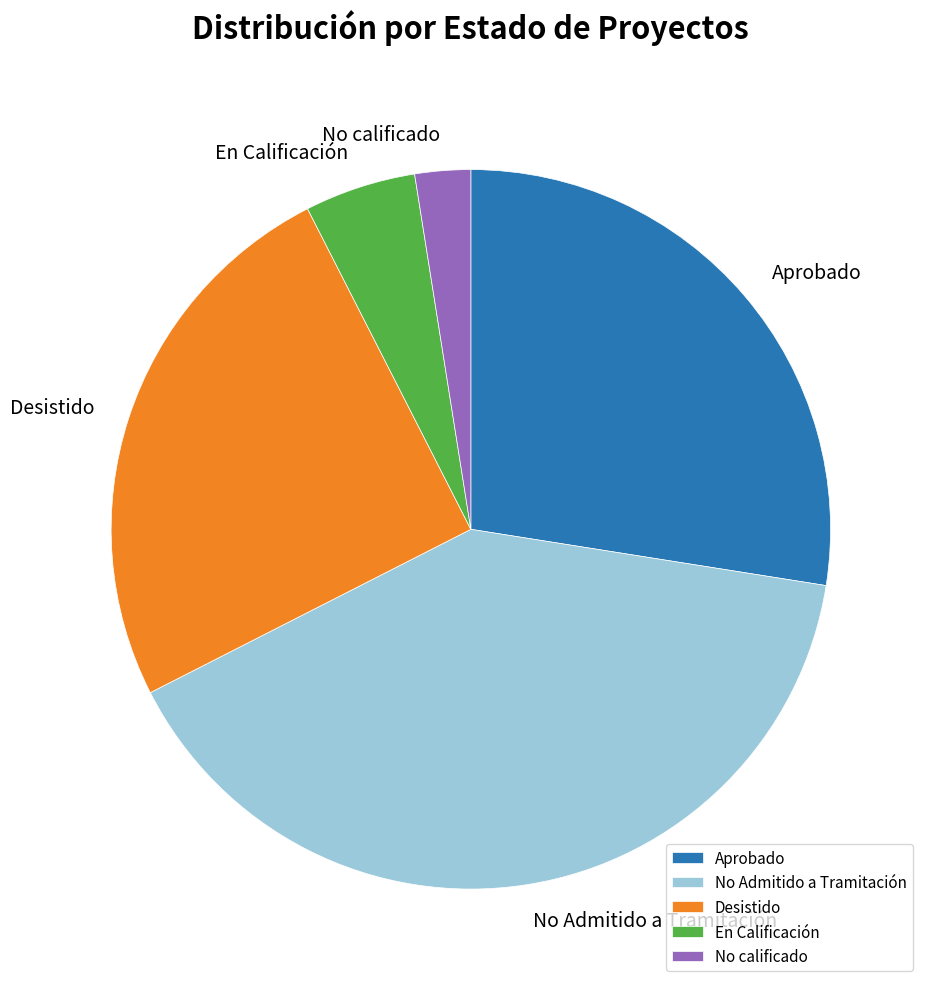

Is the sum of Aprobado and En Calificación greater than half?

No